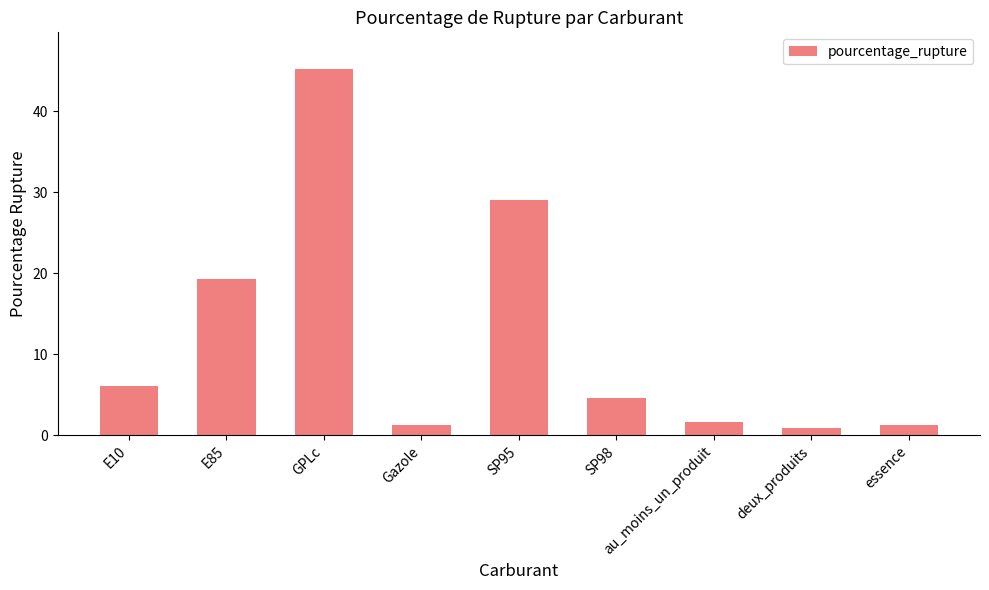

What is the greatest value displayed?

45.2